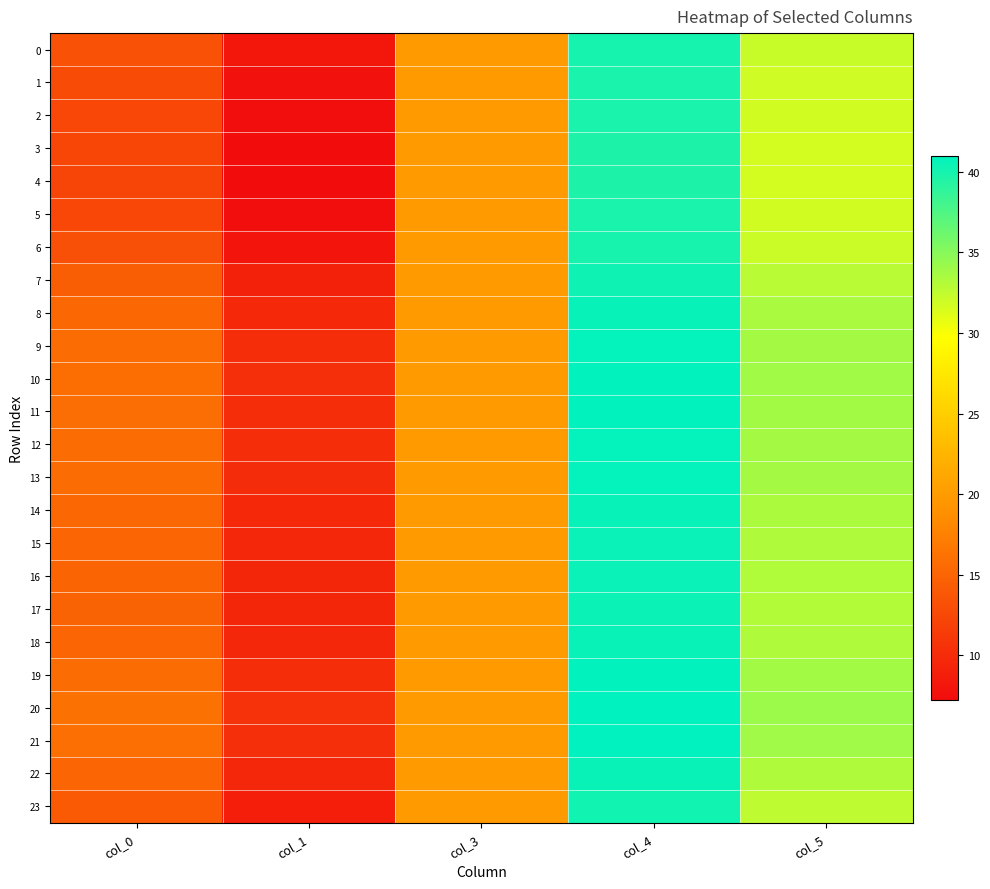

Reading left to right, what are all the values shown in this chart?

0: col_0=13.3	col_1=8.2	col_3=19.9	col_4=40.0	col_5=32.1
1: col_0=12.8	col_1=7.7	col_3=19.8	col_4=39.8	col_5=31.9
2: col_0=12.5	col_1=7.4	col_3=19.8	col_4=39.8	col_5=31.7
3: col_0=12.3	col_1=7.2	col_3=19.8	col_4=39.7	col_5=31.7
4: col_0=12.3	col_1=7.2	col_3=19.8	col_4=39.7	col_5=31.6
5: col_0=12.5	col_1=7.4	col_3=19.8	col_4=39.8	col_5=31.7
6: col_0=13.2	col_1=8.0	col_3=19.8	col_4=39.9	col_5=32.1
7: col_0=14.5	col_1=9.1	col_3=19.9	col_4=40.3	col_5=32.8
8: col_0=15.3	col_1=9.8	col_3=19.9	col_4=40.6	col_5=33.4
9: col_0=15.7	col_1=10.2	col_3=20.0	col_4=40.8	col_5=33.7
10: col_0=15.9	col_1=10.3	col_3=20.0	col_4=40.9	col_5=33.8
11: col_0=15.8	col_1=10.2	col_3=20.0	col_4=40.8	col_5=33.8
12: col_0=15.7	col_1=10.2	col_3=20.0	col_4=40.8	col_5=33.7
13: col_0=15.7	col_1=10.1	col_3=19.9	col_4=40.8	col_5=33.7
14: col_0=15.3	col_1=9.8	col_3=19.9	col_4=40.6	col_5=33.4
15: col_0=15.1	col_1=9.6	col_3=19.9	col_4=40.5	col_5=33.2
16: col_0=15.0	col_1=9.5	col_3=19.9	col_4=40.5	col_5=33.1
17: col_0=14.9	col_1=9.5	col_3=19.9	col_4=40.5	col_5=33.1
18: col_0=15.1	col_1=9.7	col_3=19.9	col_4=40.5	col_5=33.3
19: col_0=15.8	col_1=10.2	col_3=20.0	col_4=40.8	col_5=33.7
20: col_0=16.2	col_1=10.5	col_3=20.0	col_4=41.0	col_5=34.1
21: col_0=16.0	col_1=10.3	col_3=20.0	col_4=40.9	col_5=33.9
22: col_0=15.1	col_1=9.6	col_3=19.9	col_4=40.5	col_5=33.3
23: col_0=14.1	col_1=8.8	col_3=19.9	col_4=40.2	col_5=32.6